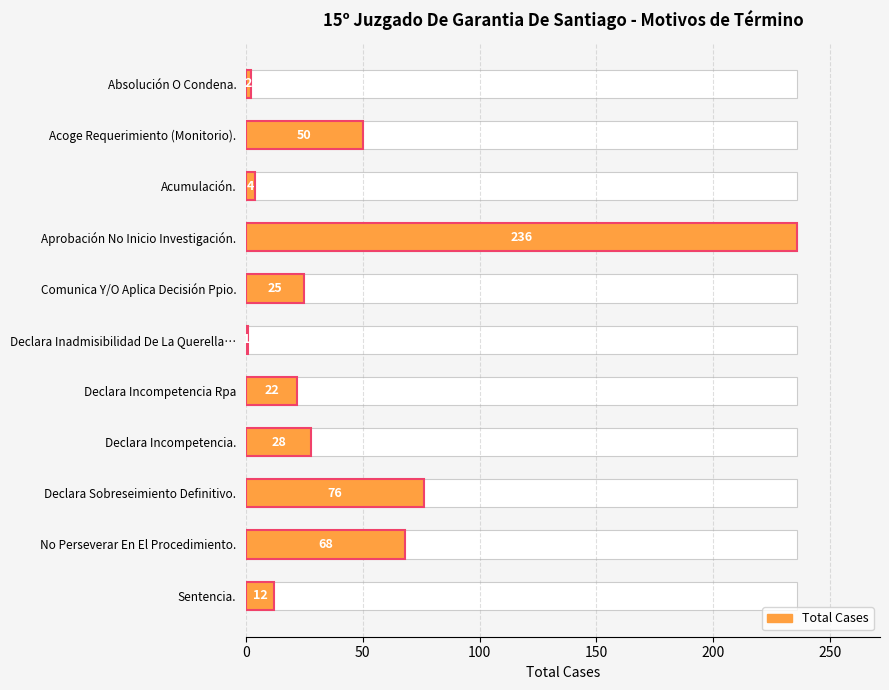

What is the difference between the maximum and minimum values?

235